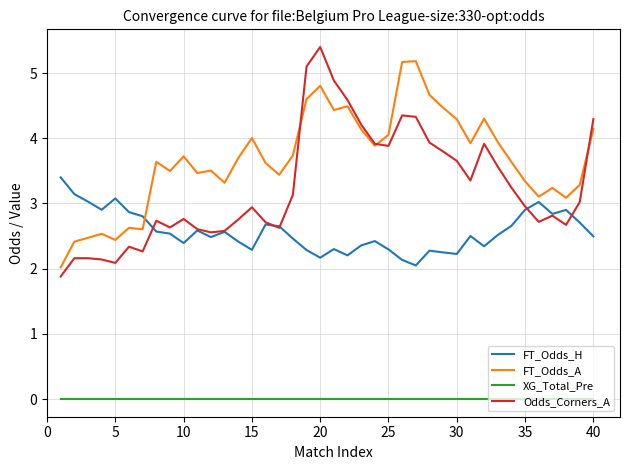

What is the minimum value for FT_Odds_H?

2.0